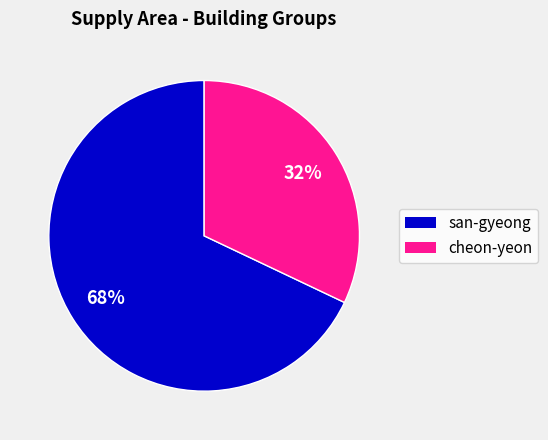

Does any single category account for the majority?

Yes